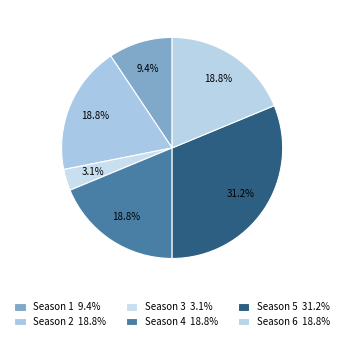

How many slices are in this pie chart?

6